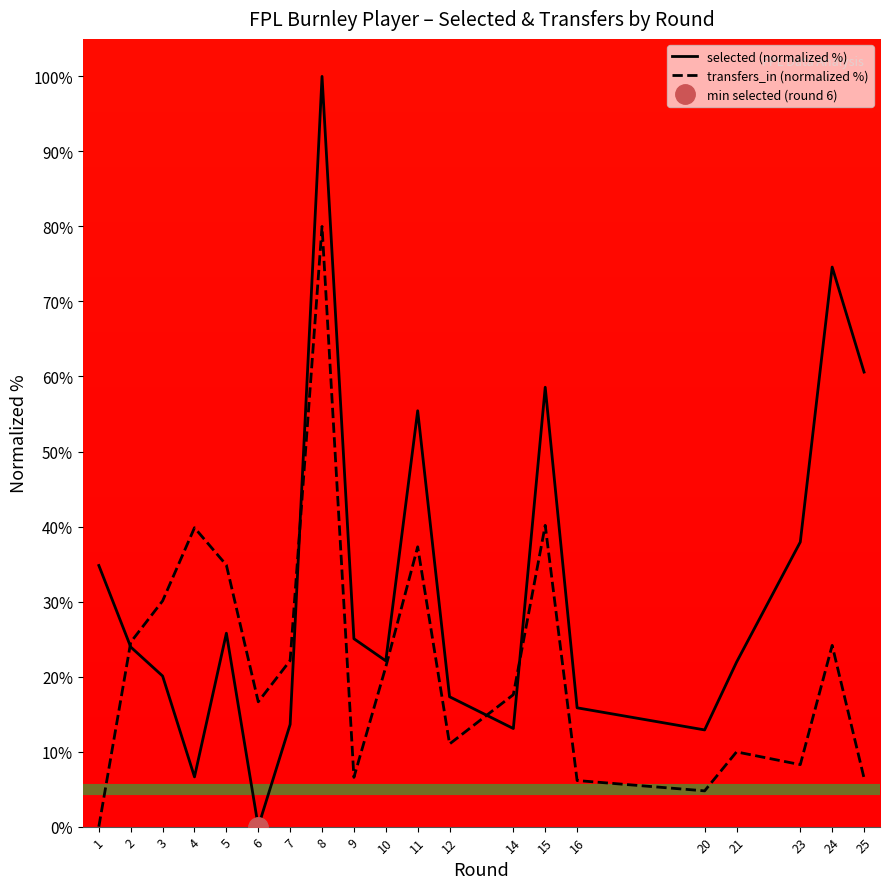

Is this an area chart (filled region under the line)?

No